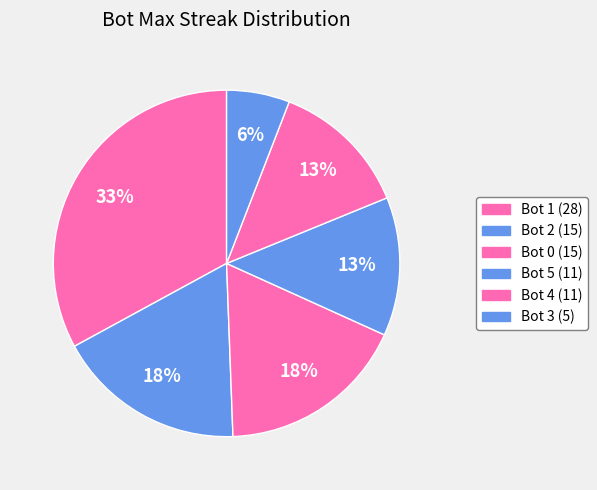

What is the change in value from Bot 1 to Bot 2?

-13